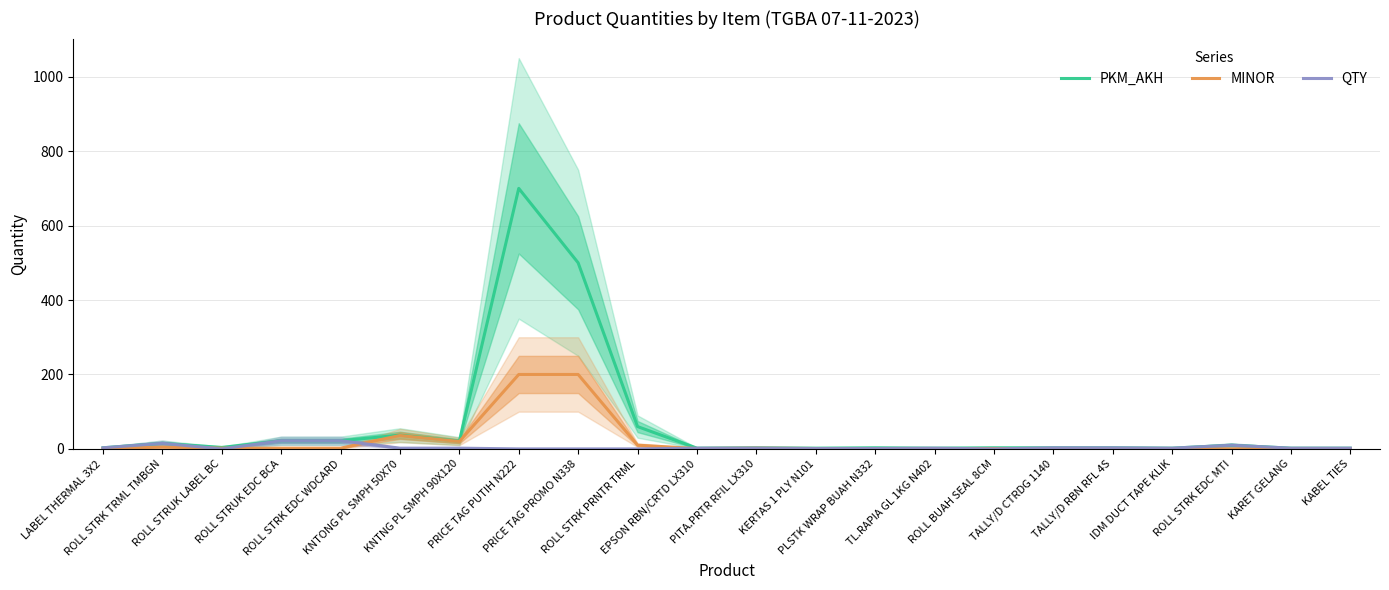

The value of PKM_AKH at KNTNG PL SMPH 90X120 is 21. True or false?

True